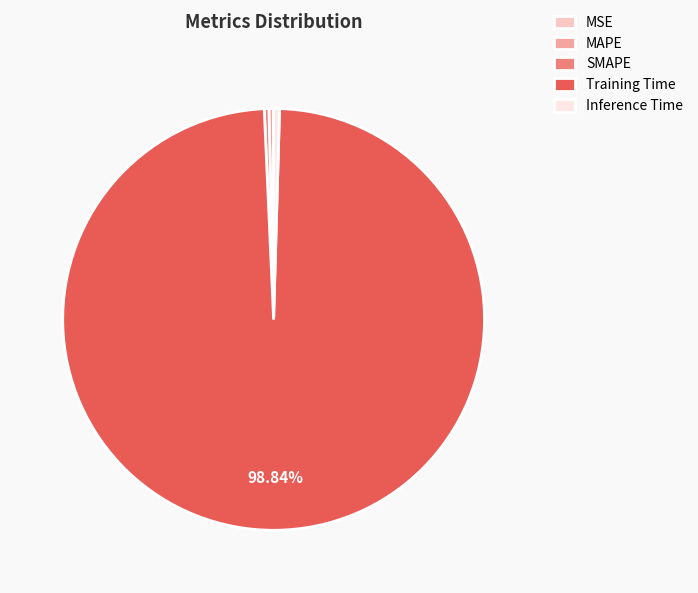

What is the largest slice in the pie chart?

Training Time